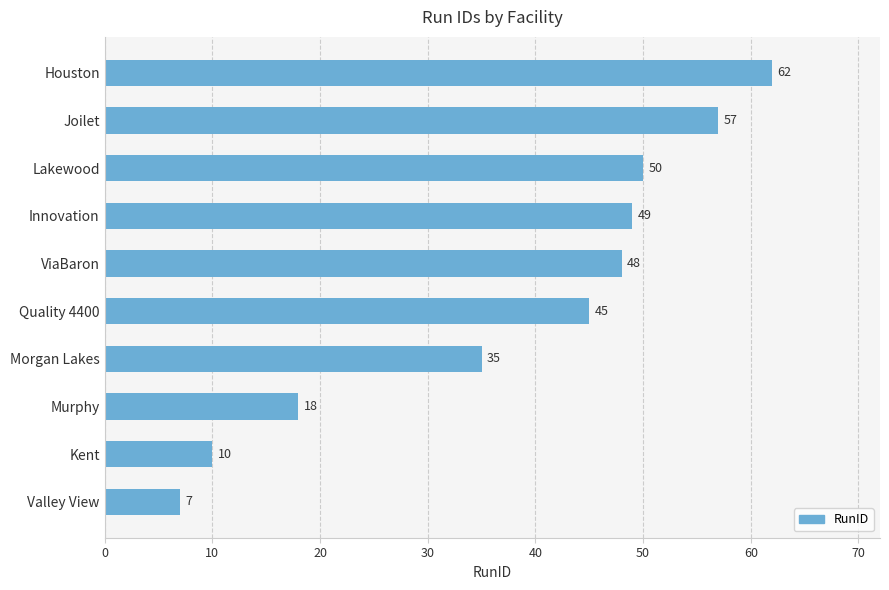

List the labels in order of value, smallest first.

Valley View, Kent, Murphy, Morgan Lakes, Quality 4400, ViaBaron, Innovation, Lakewood, Joilet, Houston